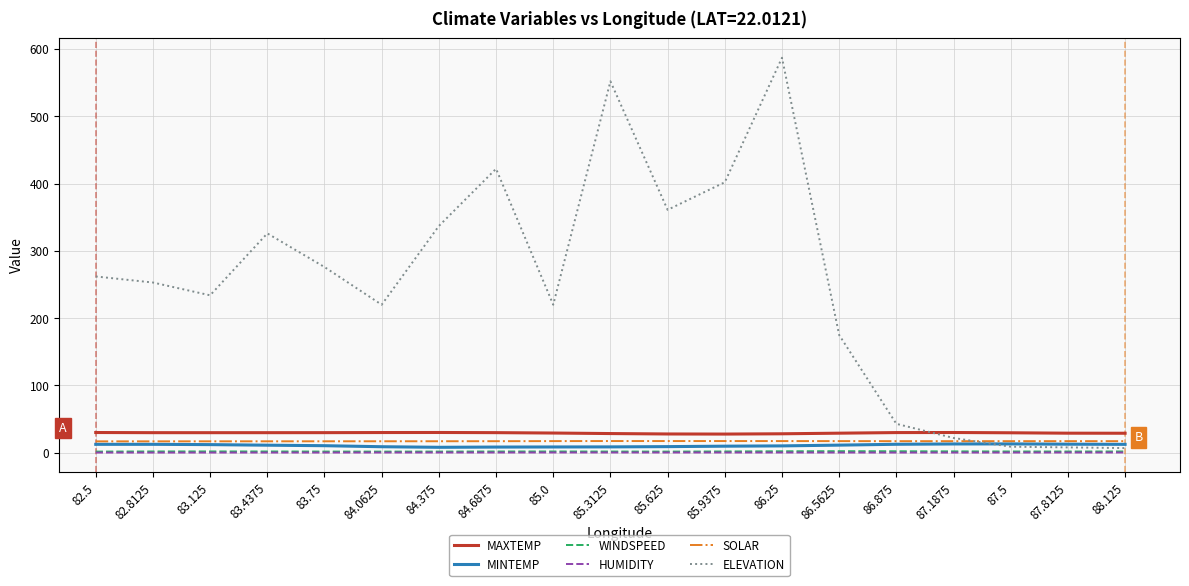

At how many categories does at least one series exceed 415?

3